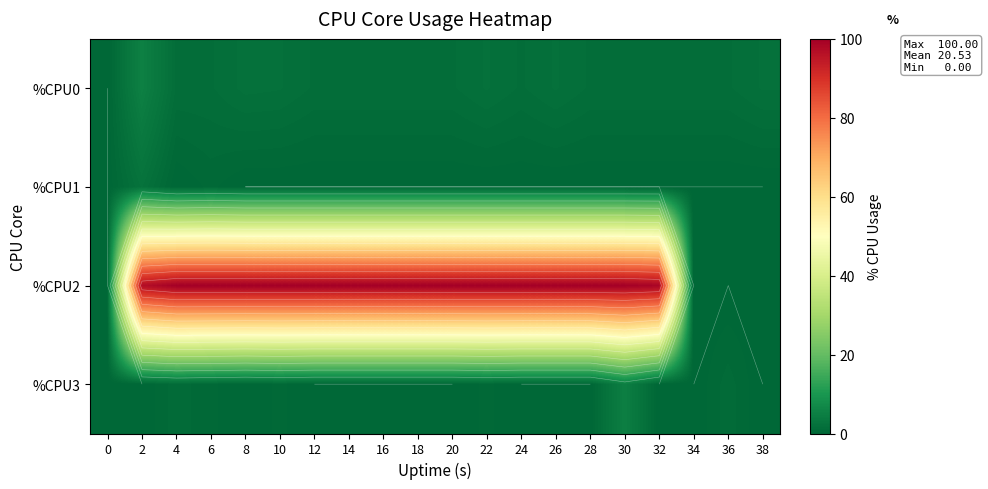

How many values in %CPU1 are above zero?

2